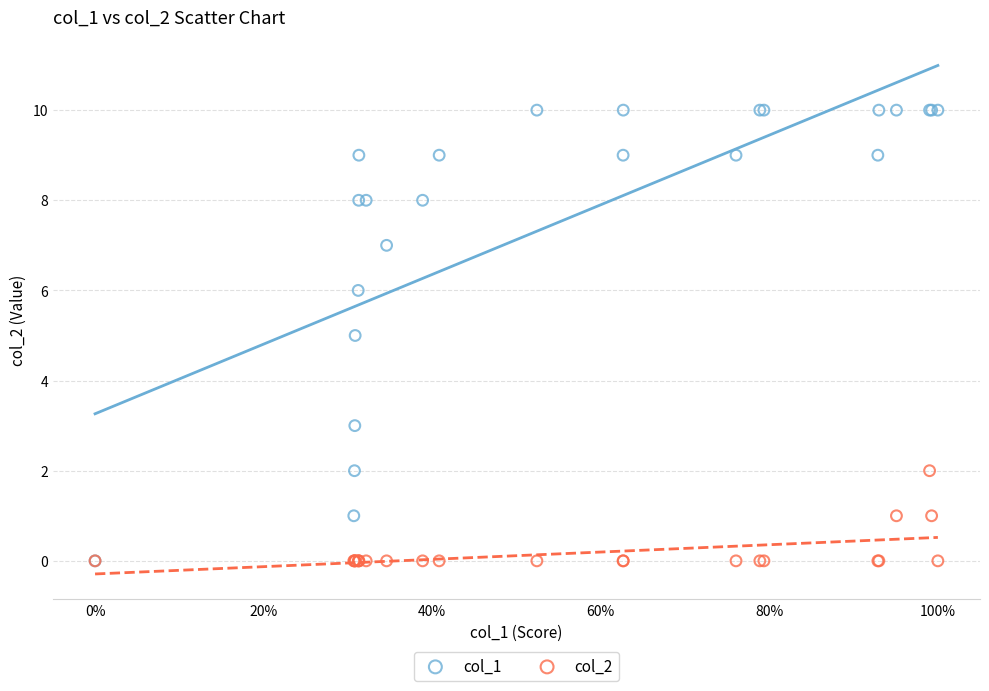

Which series has the widest spread of Y values?

col_1